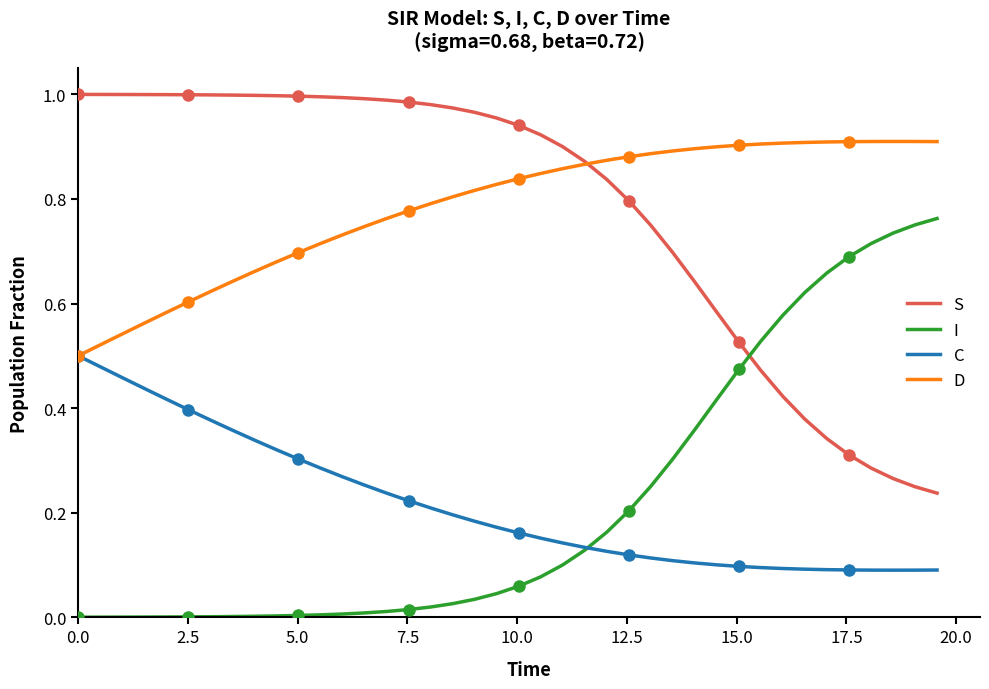

True or false: C has more than 0 interior local peaks.

False